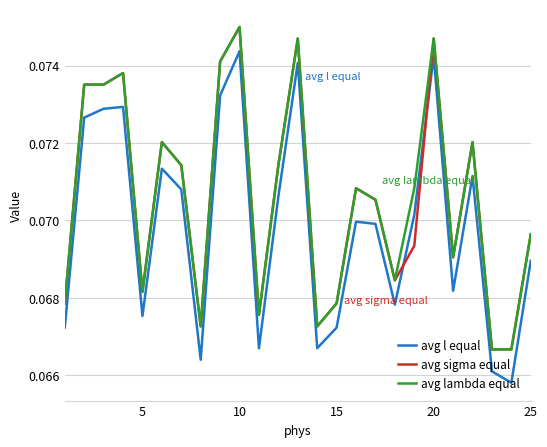

True or false: avg lambda equal and avg l equal cross at least once.

False